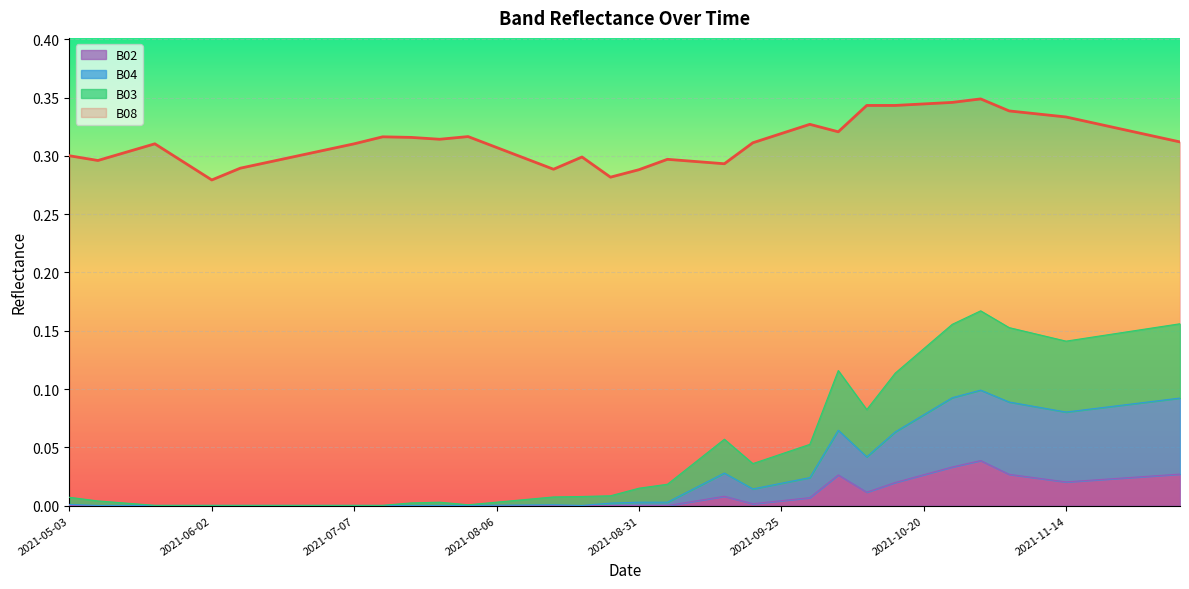

How many interior local valleys does the B04 series have?

4